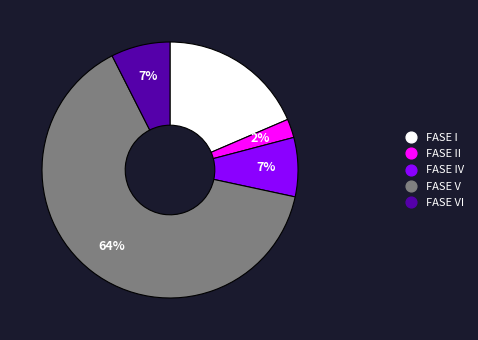

To the nearest percent, what is the average slice percentage?

20%